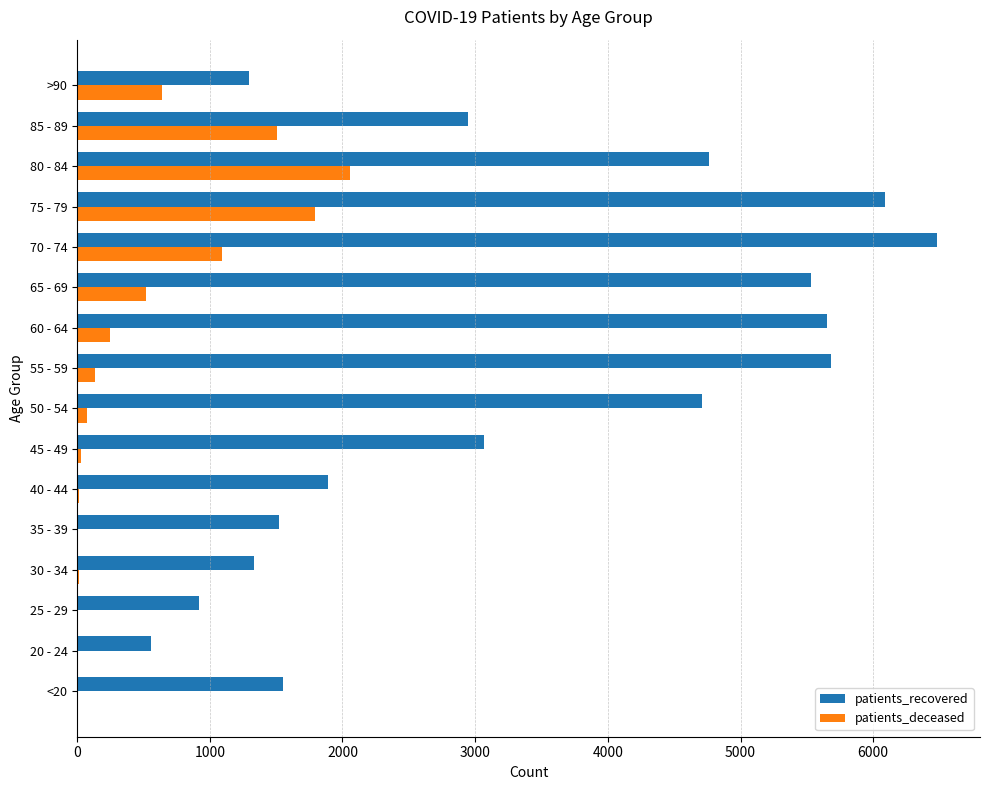

At which category is the sum across all series the highest?

75 - 79